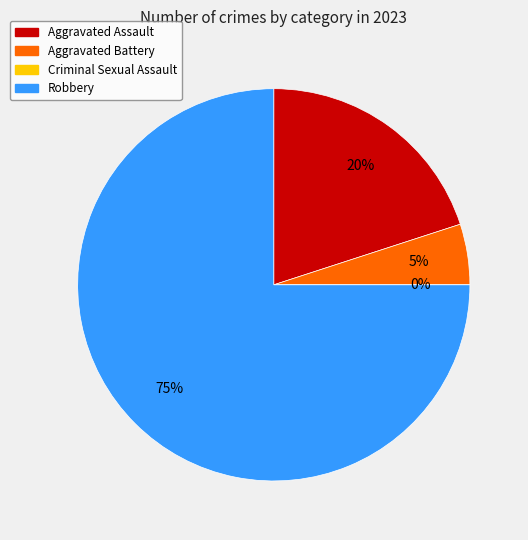

How many slices are in this pie chart?

4